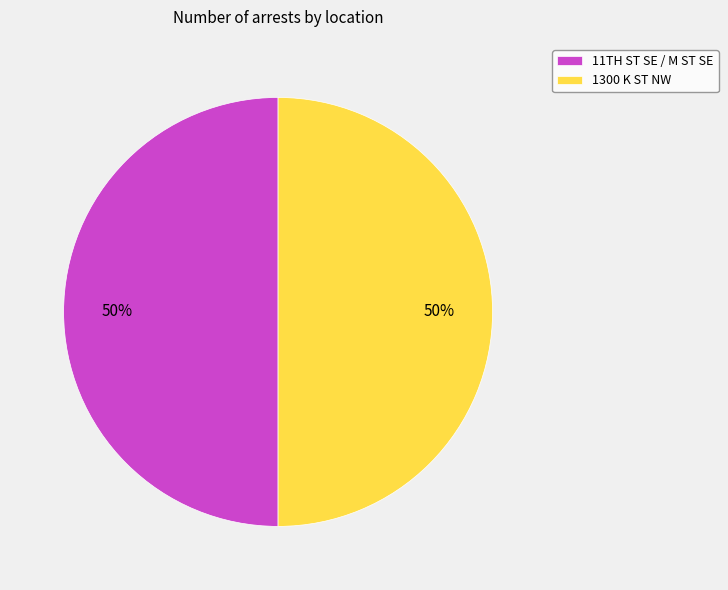

To the nearest percent, what percentage of the pie is 1300 K ST NW?

50%